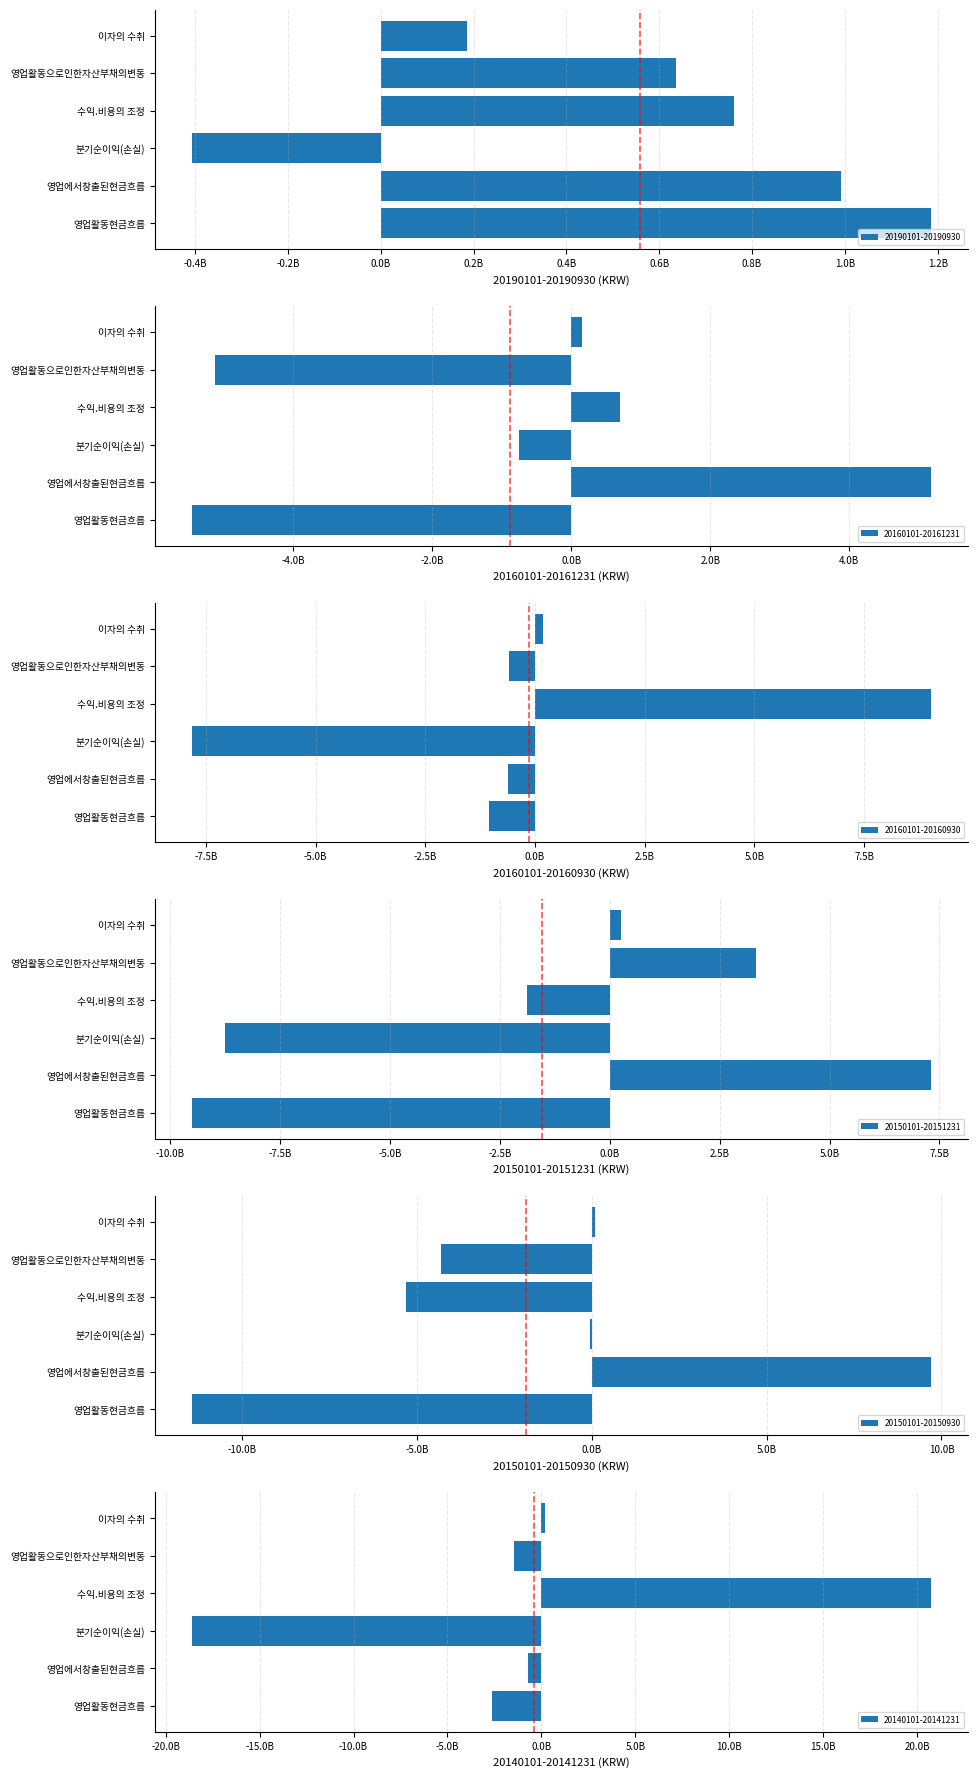

What position from the right is 영업활동현금흐름?

6